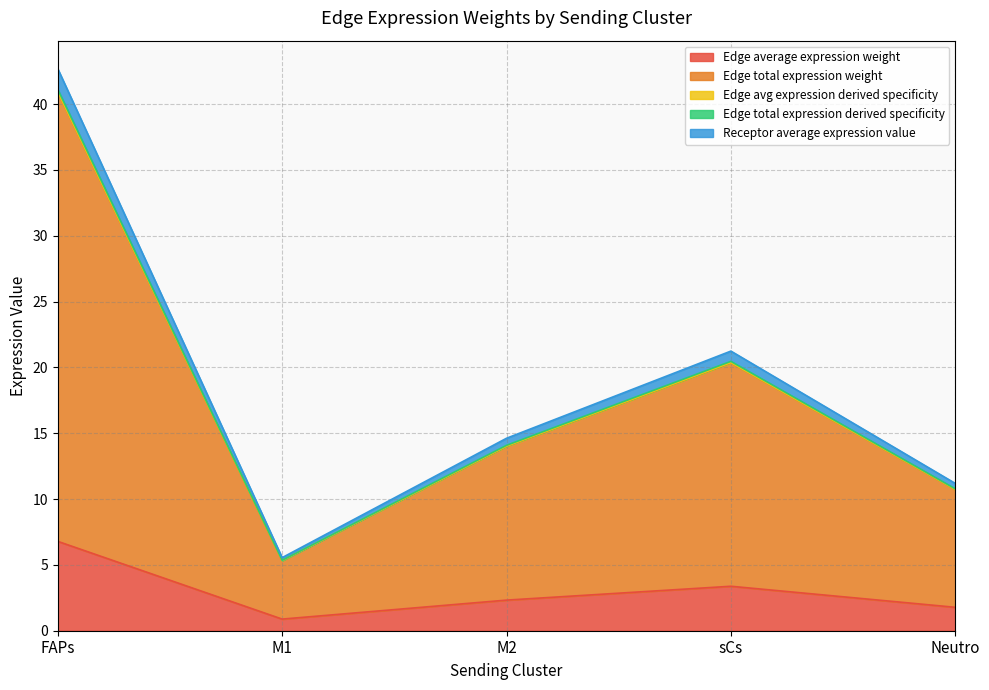

What is the lowest value of the Edge average expression weight series?

0.9